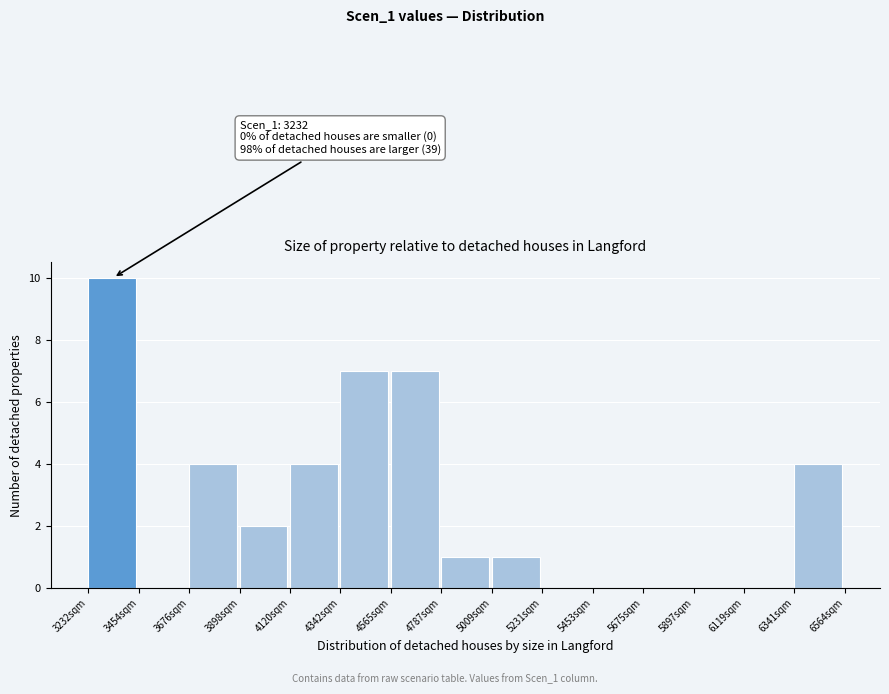

Which range on the x-axis has the tallest bar?

3250 to 3450